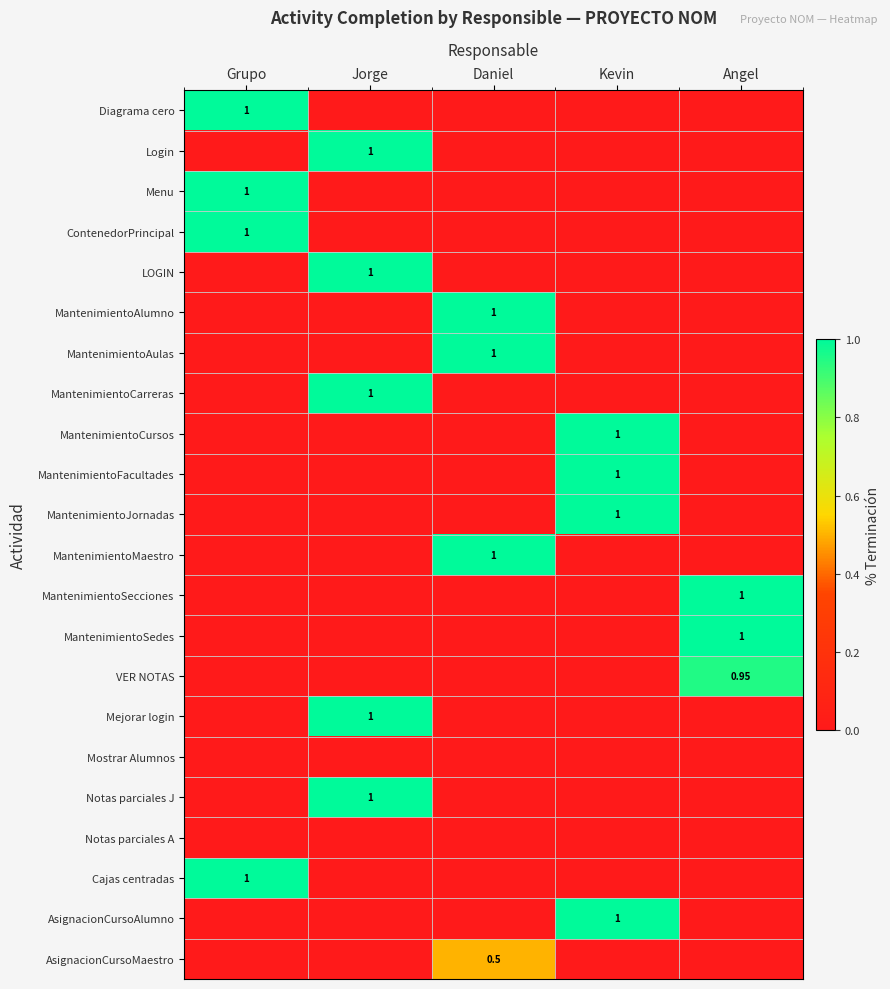

True or false: MantenimientoFacultades has a value of 0.0 at Daniel.

True